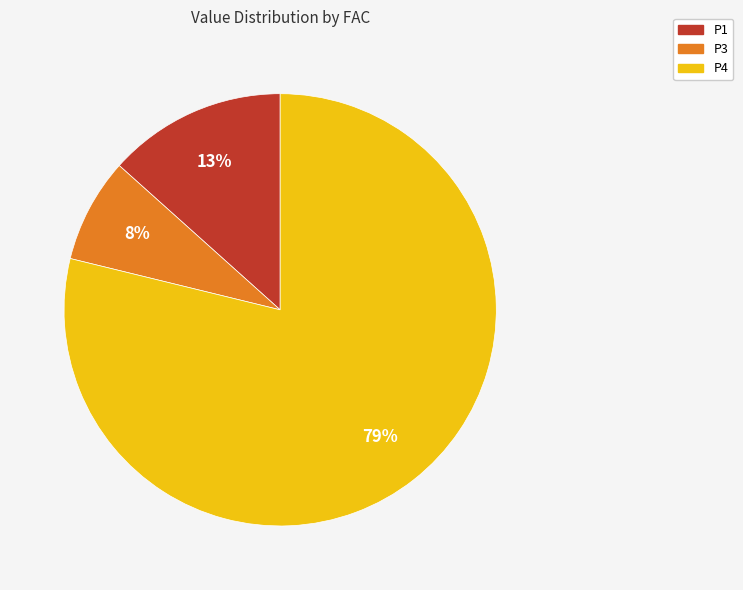

To the nearest percent, what is the average slice percentage?

33%